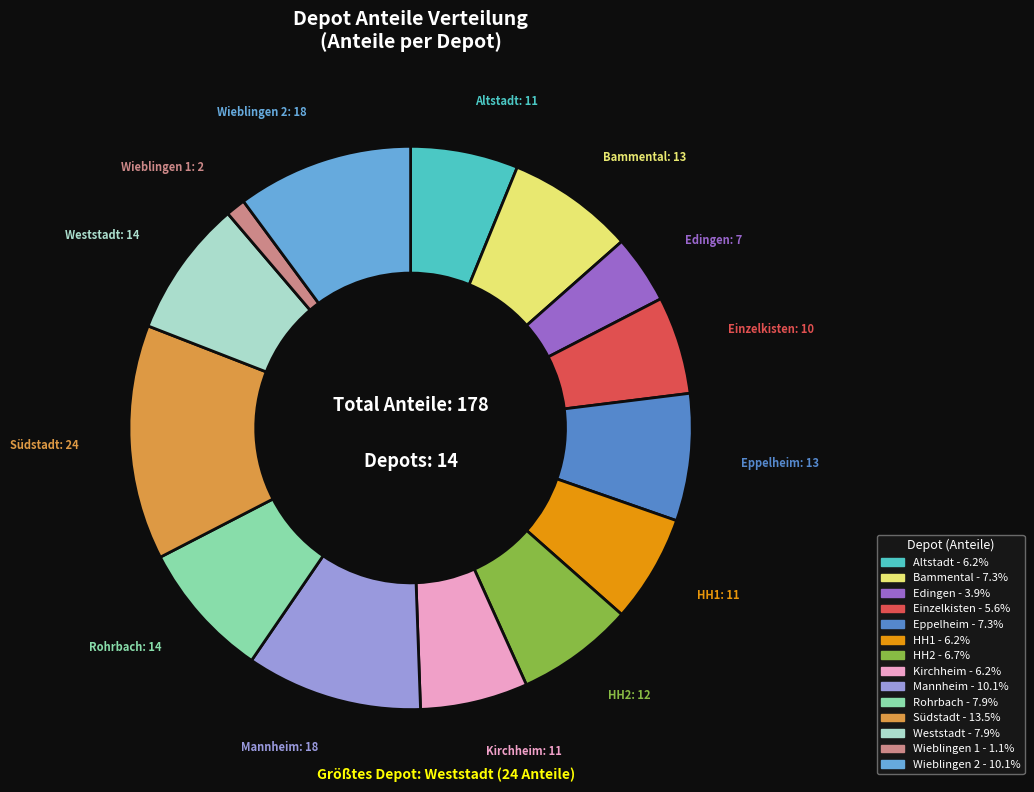

Approximately how many times larger is the value at Bammental compared to HH2?

1.1